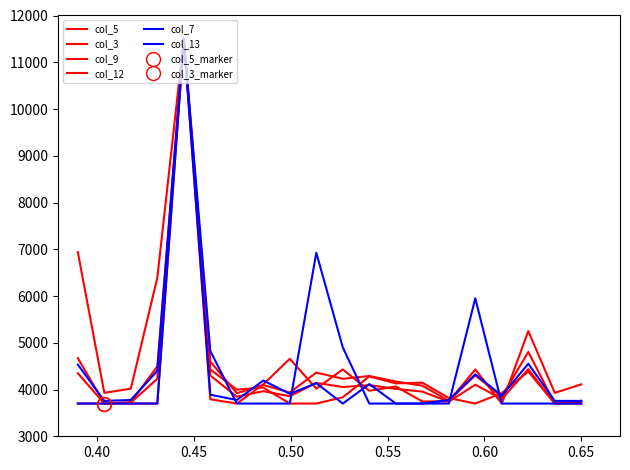

What is the maximum value for col_9?

11500.0